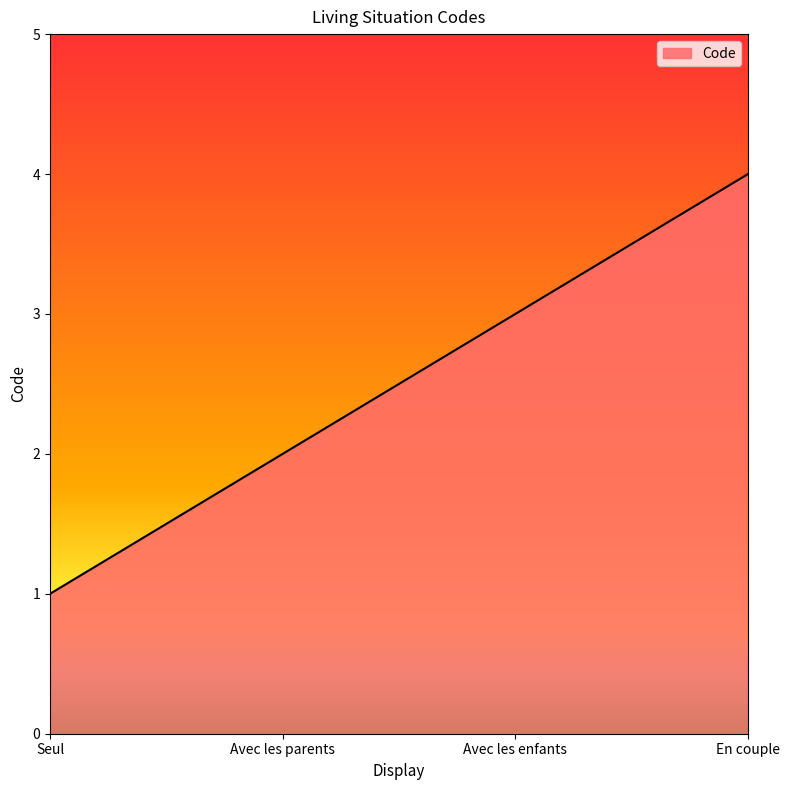

The value at Avec les enfants is 3. True or false?

True